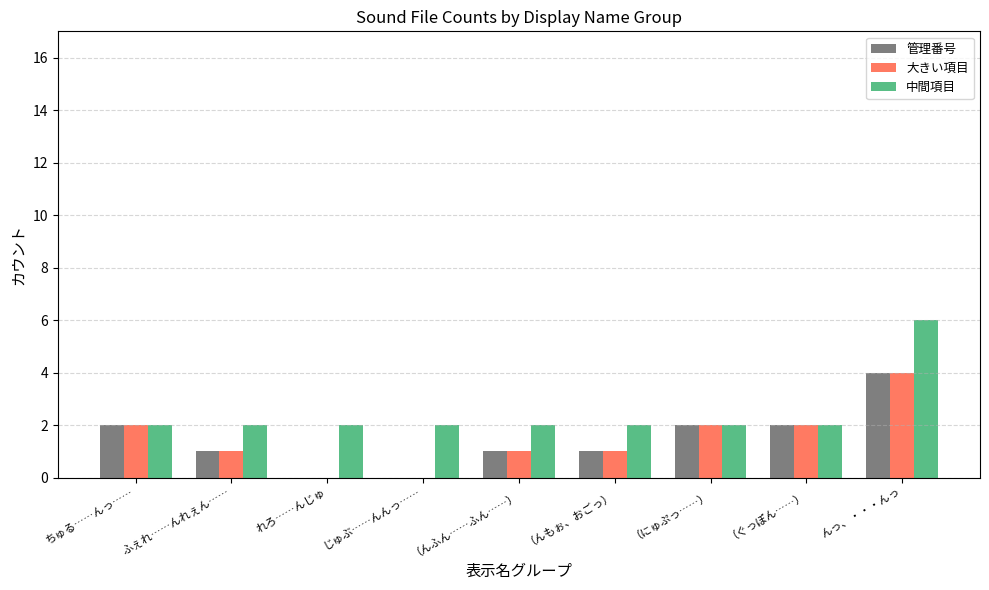

Read the 中間項目 value at んっ、・・・んっ.

6